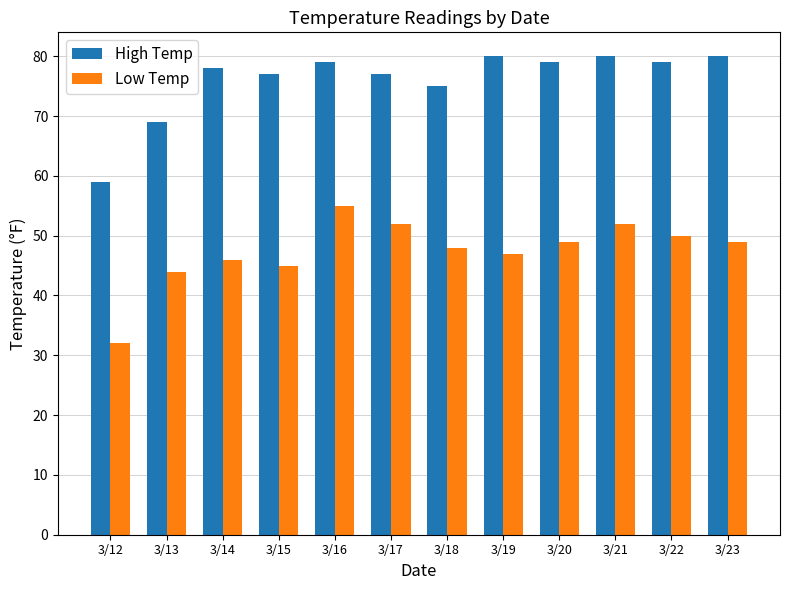

What are all the series names shown in the legend?

High Temp, Low Temp